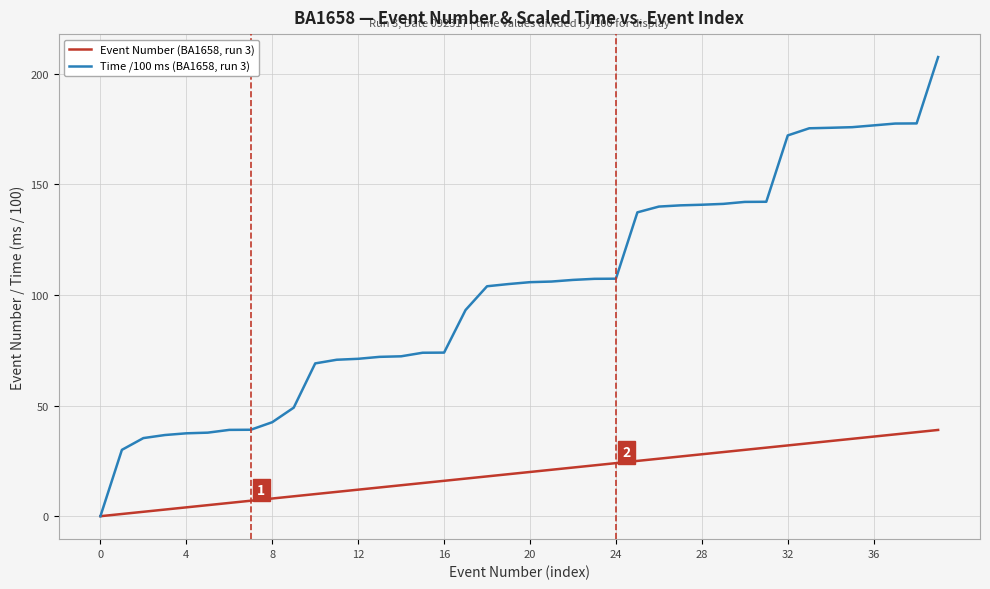

Which series has the largest total across all categories?

Time /100 ms (BA1658, run 3)